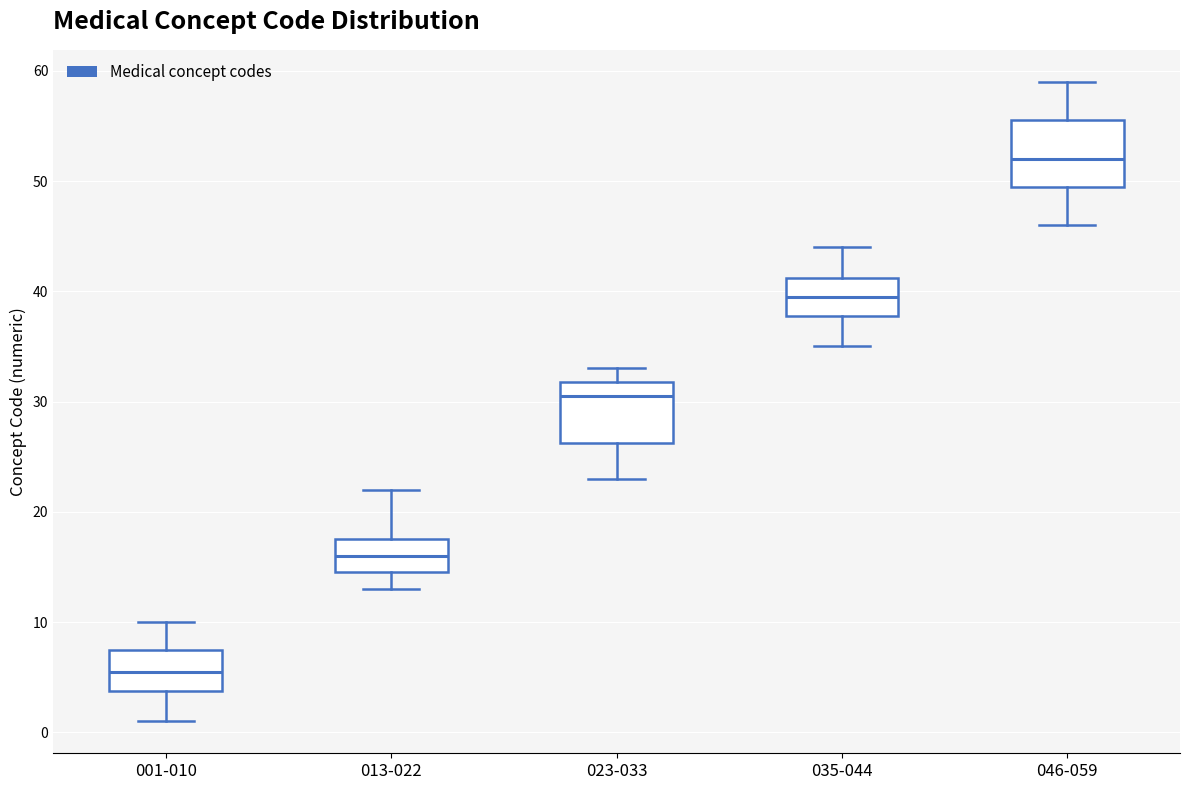

Reading left to right, transcribe this box plot: for each box, give where its median line is, the range the box spans, and where its two whiskers end, as read against the y-axis. The values are not printed on the chart, so give them approximately, as read against the axis.

001-010: median 6, box 4 to 8, whiskers 1 to 10
013-022: median 16, box 15 to 18, whiskers 13 to 22
023-033: median 31, box 26 to 32, whiskers 23 to 33
035-044: median 40, box 38 to 41, whiskers 35 to 44
046-059: median 52, box 50 to 56, whiskers 46 to 59